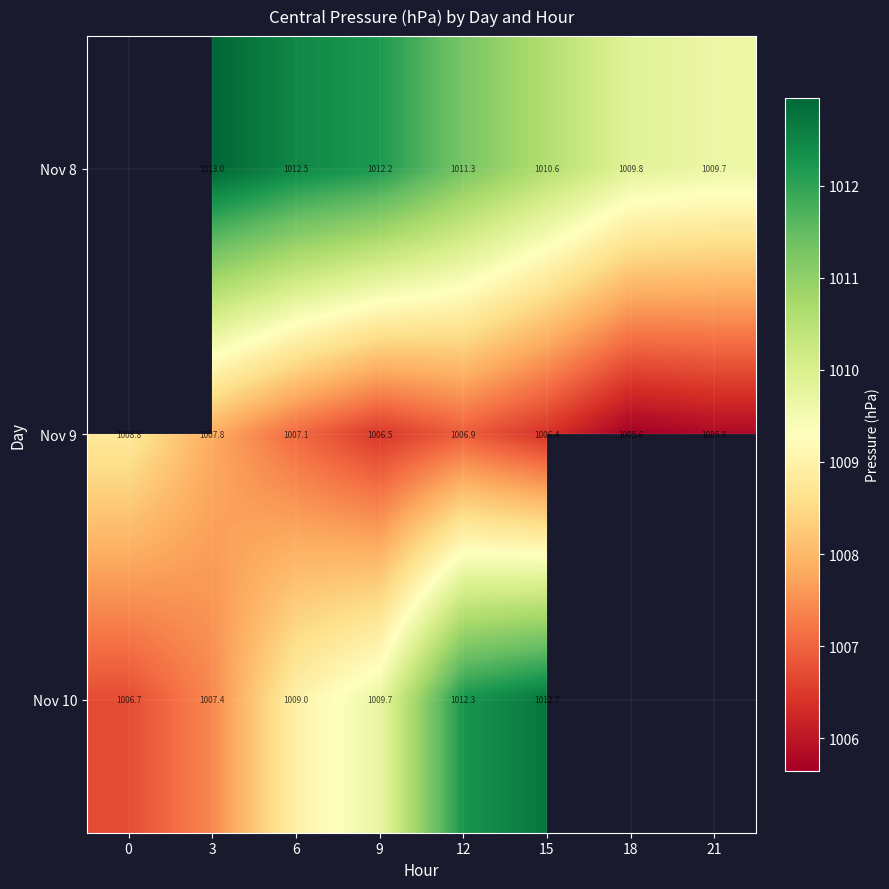

The value of Nov 9 at 9 is 1562.4. True or false?

False